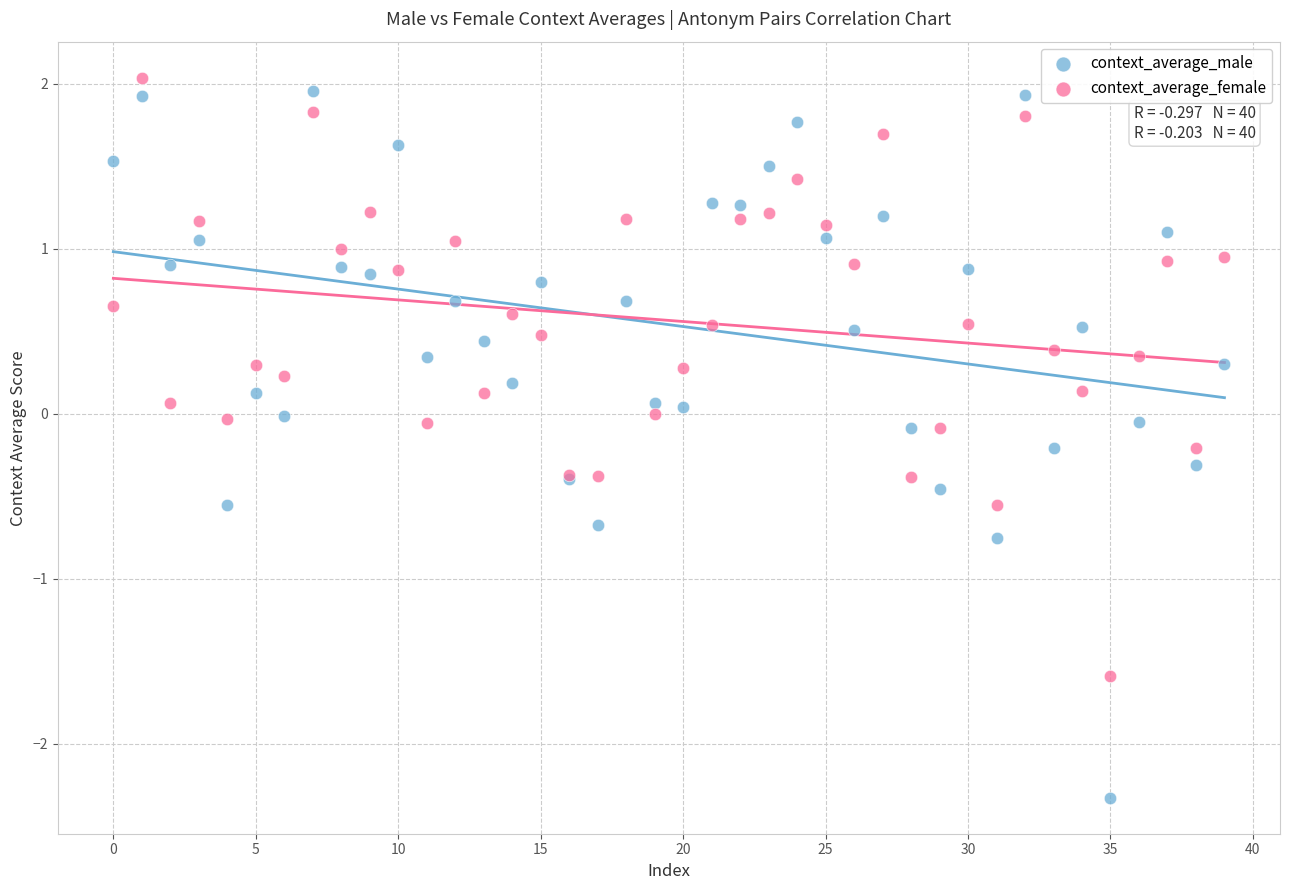

Which series has the widest spread of Y values?

context_average_male